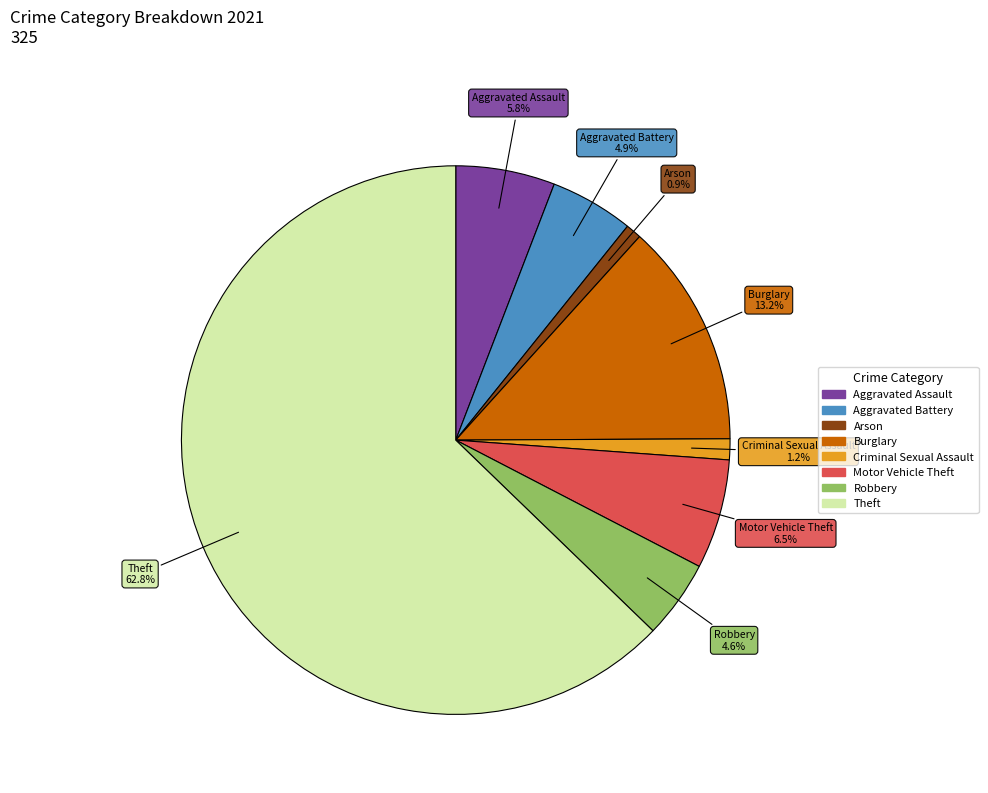

Count the number of slices in the pie.

8